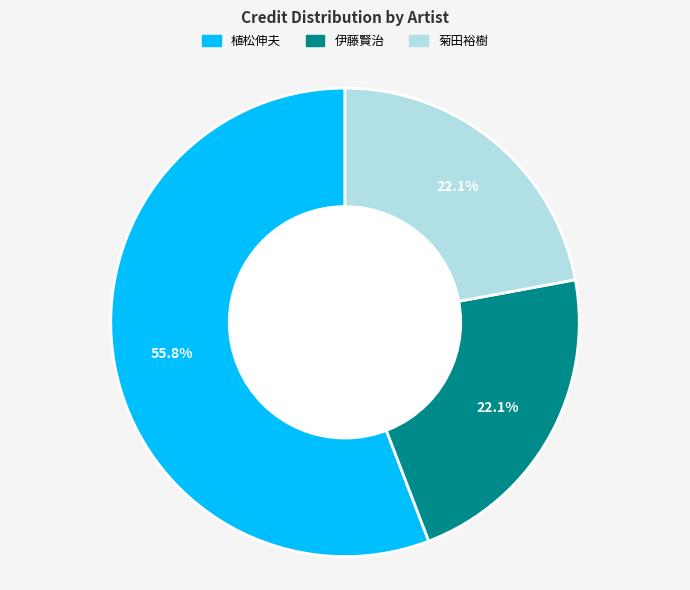

Combined, do 伊藤賢治 and 植松伸夫 account for over 50%?

Yes